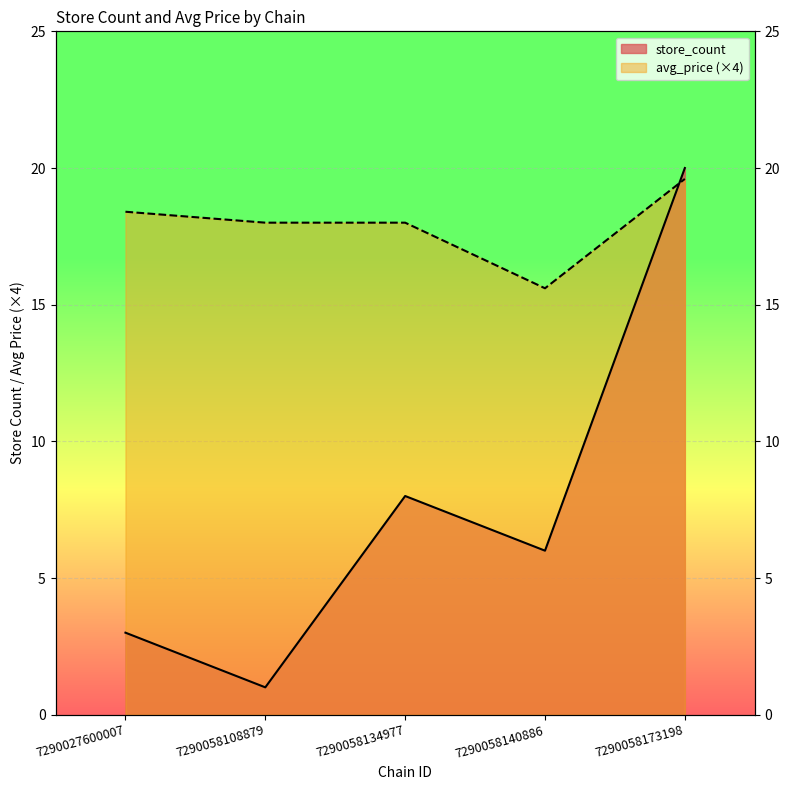

How many lines are shown in the chart?

2